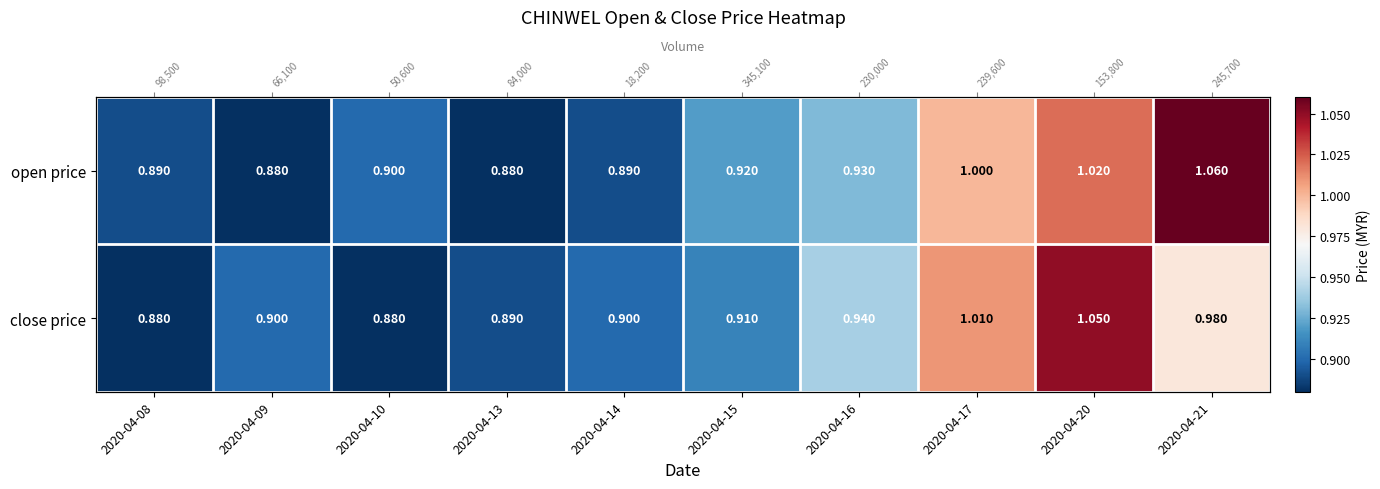

What is the lowest value of the close price series?

0.9